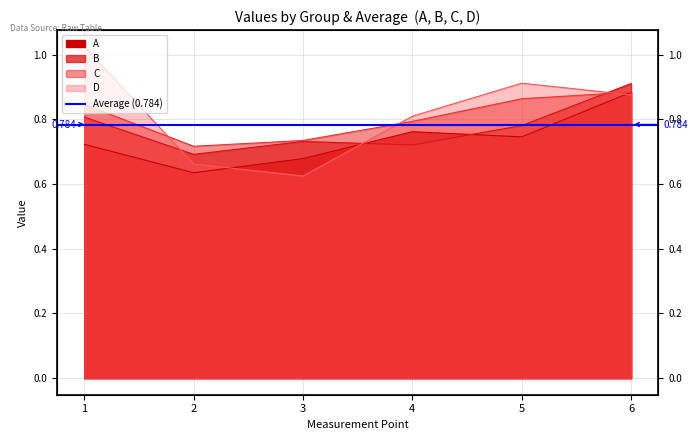

At which label is D closest to 0?

3